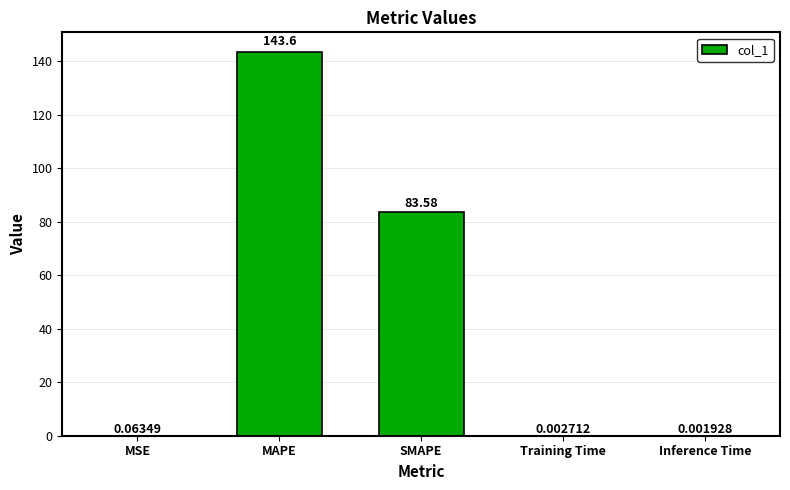

What is the sum of all values?

227.2